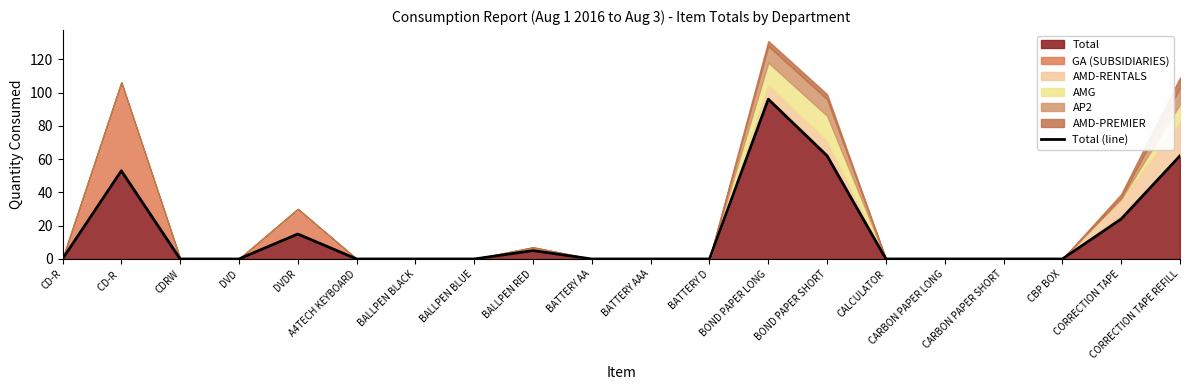

What is the value of the 20th point from the left?

62